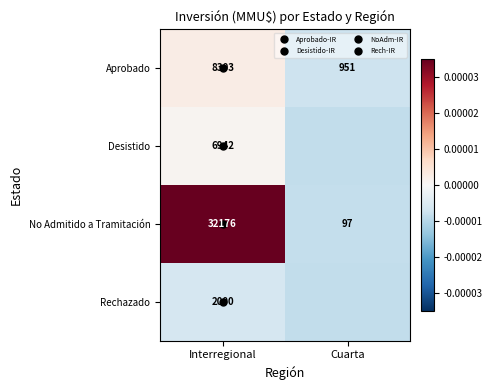

The value of No Admitido a Tramitación at Interregional is 0.0. True or false?

False